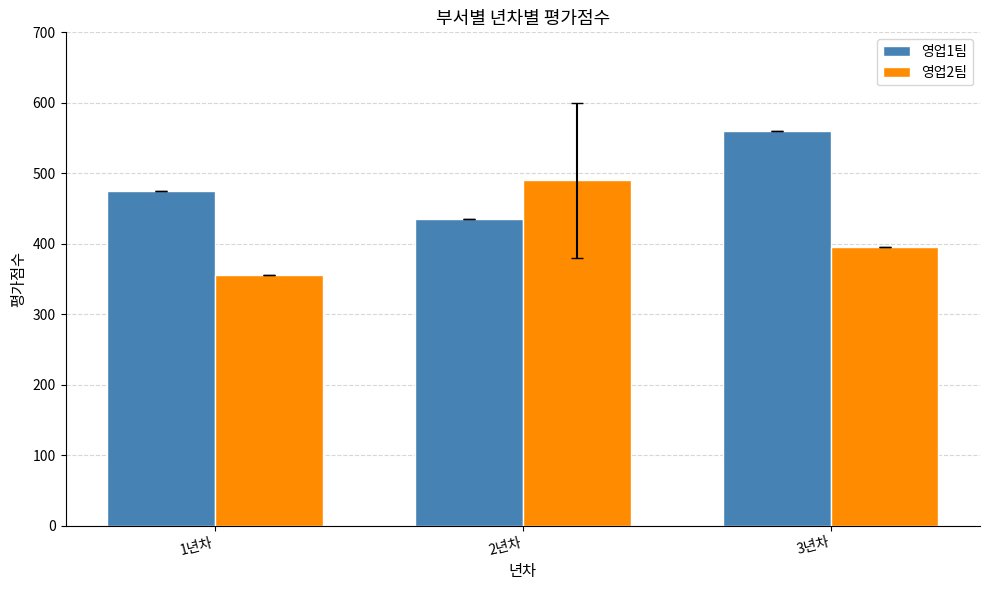

What is the maximum value shown in the chart?

560